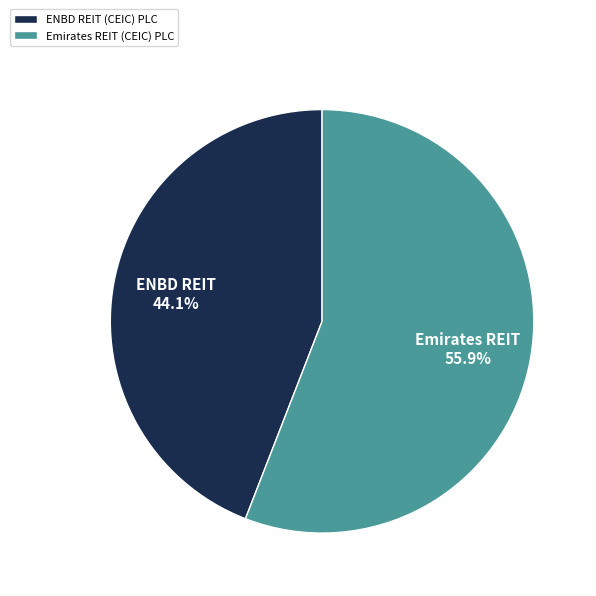

Combined, what portion of the pie is ENBD REIT (CEIC) PLC and Emirates REIT (CEIC) PLC?

100.0%